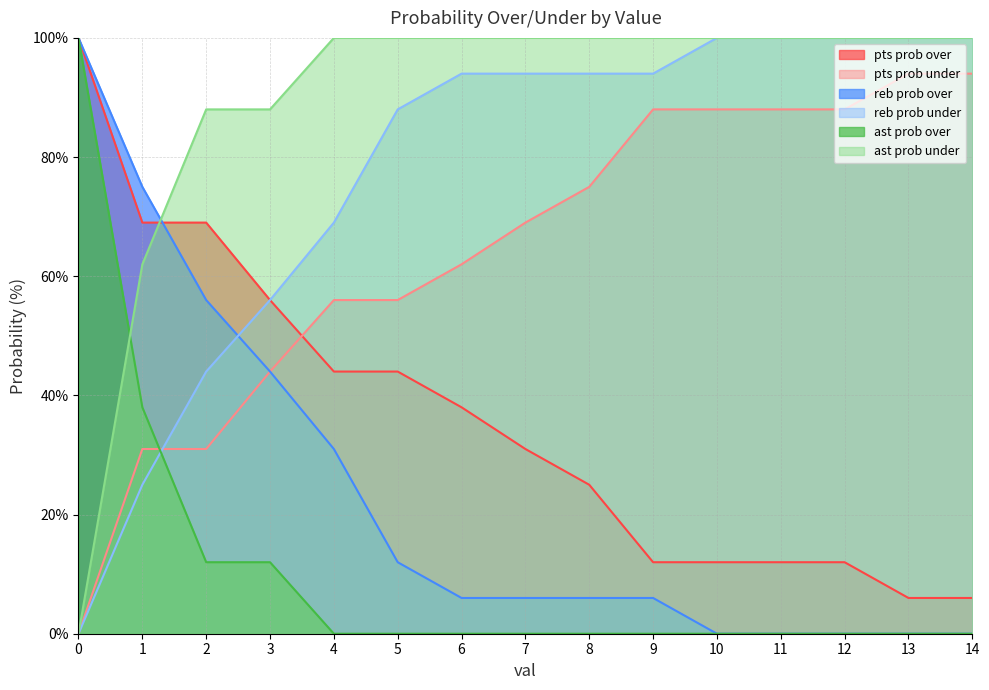

What is the total value across all series at 10?

300